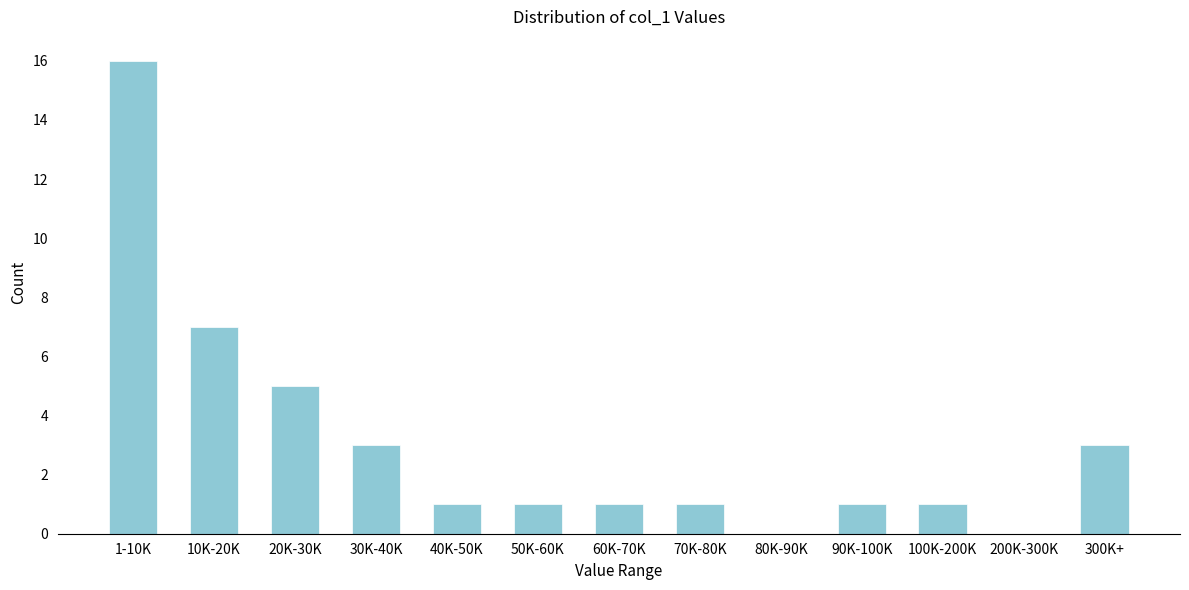

Reading left to right, list all the values displayed in this chart.

1-10K=16	10K-20K=7	20K-30K=5	30K-40K=3	40K-50K=1	50K-60K=1	60K-70K=1	70K-80K=1	80K-90K=0	90K-100K=1	100K-200K=1	200K-300K=0	300K+=3